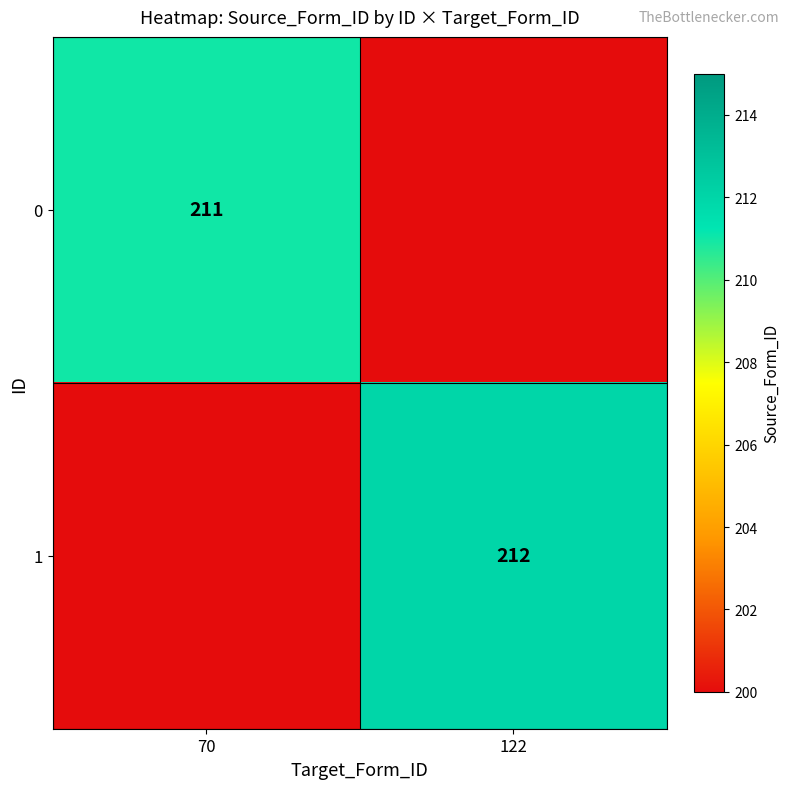

Which has a higher value, 70 or 122?

70